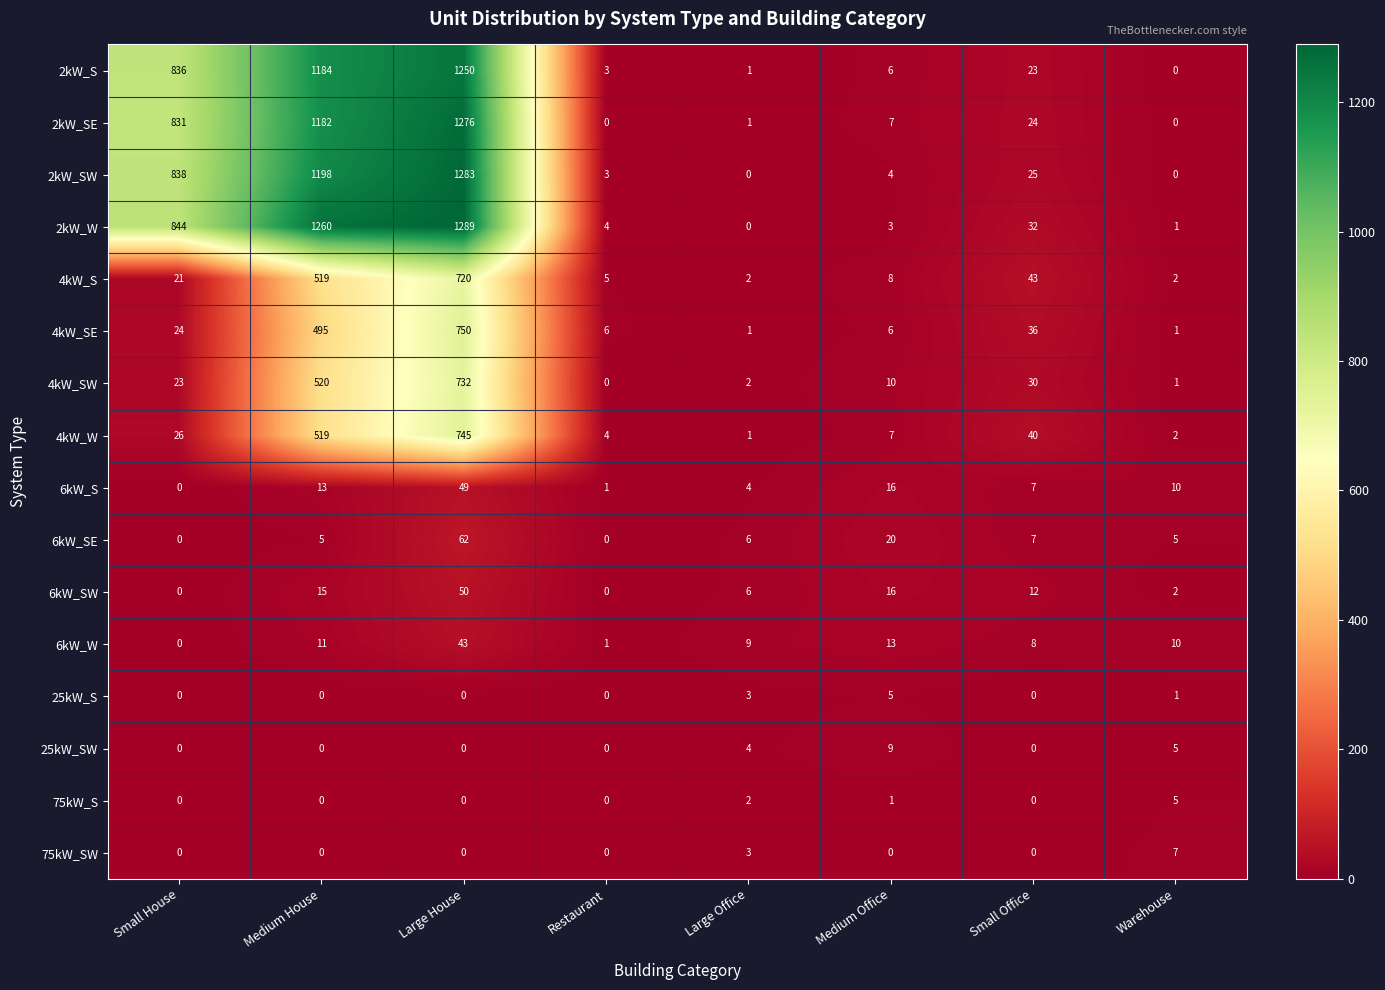

Is the value of 4kW_S at Medium Office greater than the value of 6kW_SW at Warehouse?

Yes